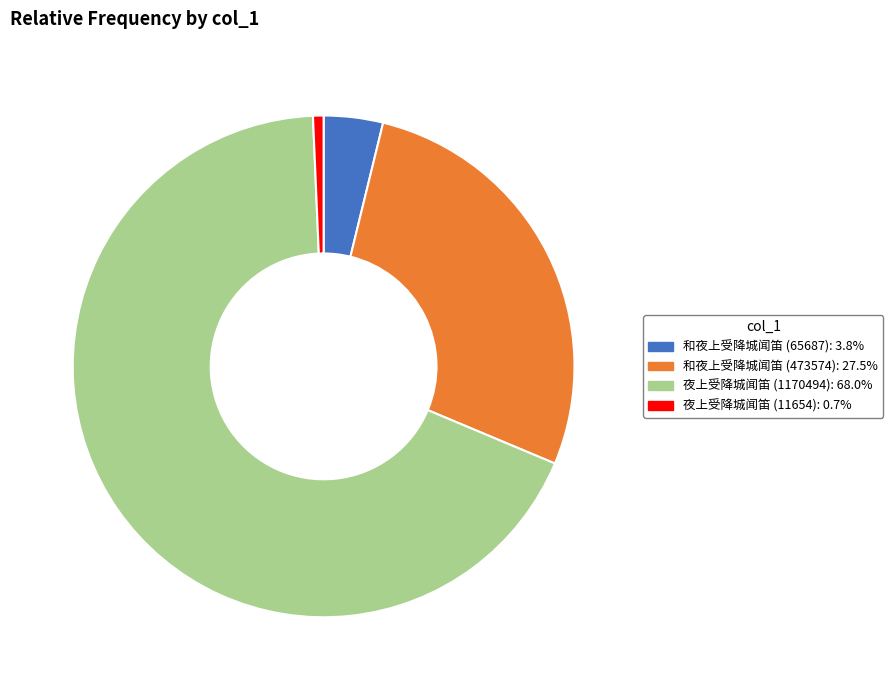

Combined, do 夜上受降城闻笛 (1170494) and 和夜上受降城闻笛 (473574) account for over 50%?

Yes